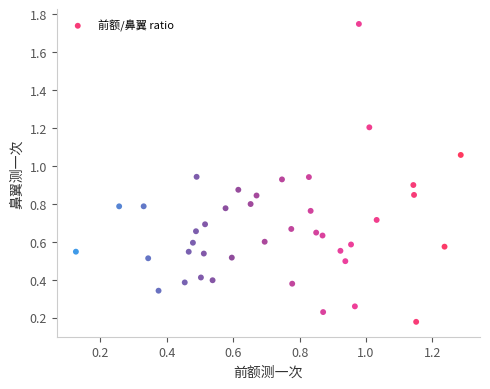

What is the range of Y values (max minus min)?

1.6